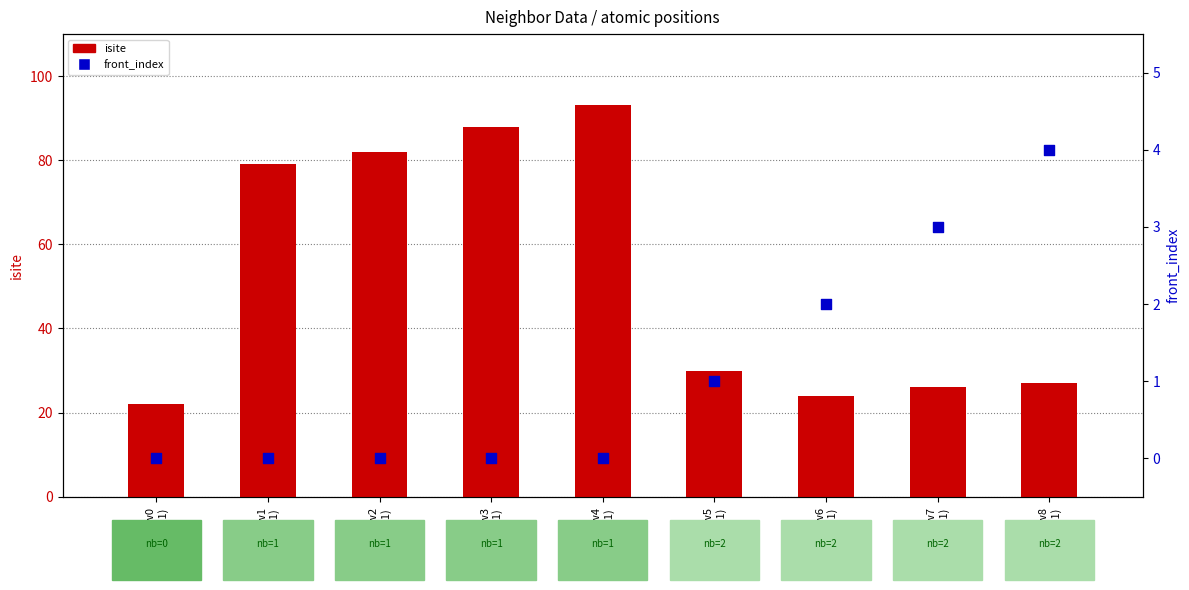

Which series reaches the maximum Y coordinate?

isite